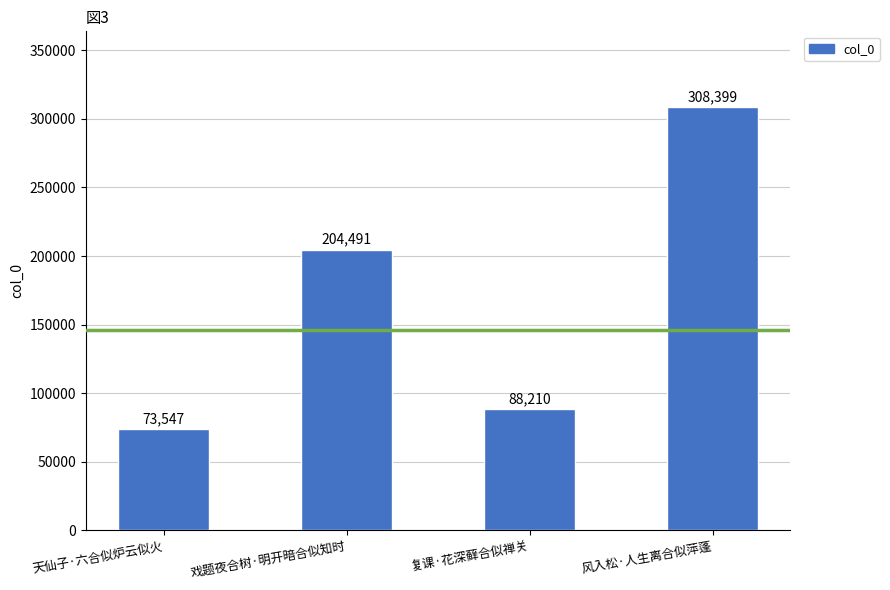

Is it true that the value at 风入松·人生离合似萍蓬 is 149528?

False